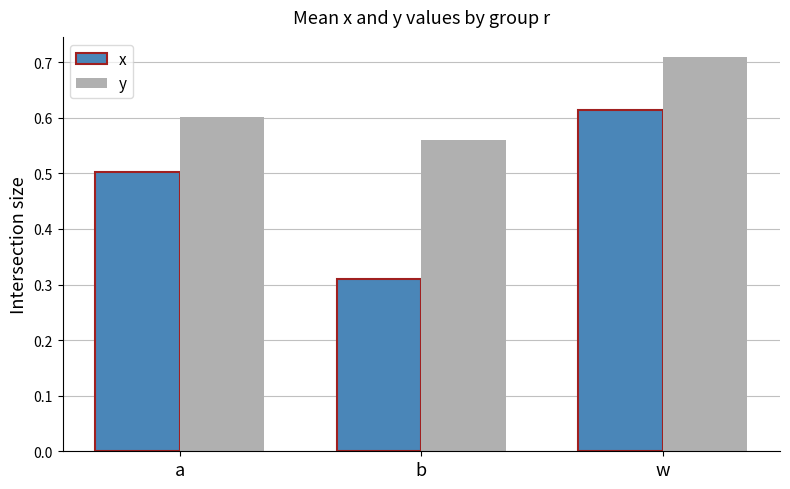

Are the bars grouped side by side (vs. stacked)?

Yes